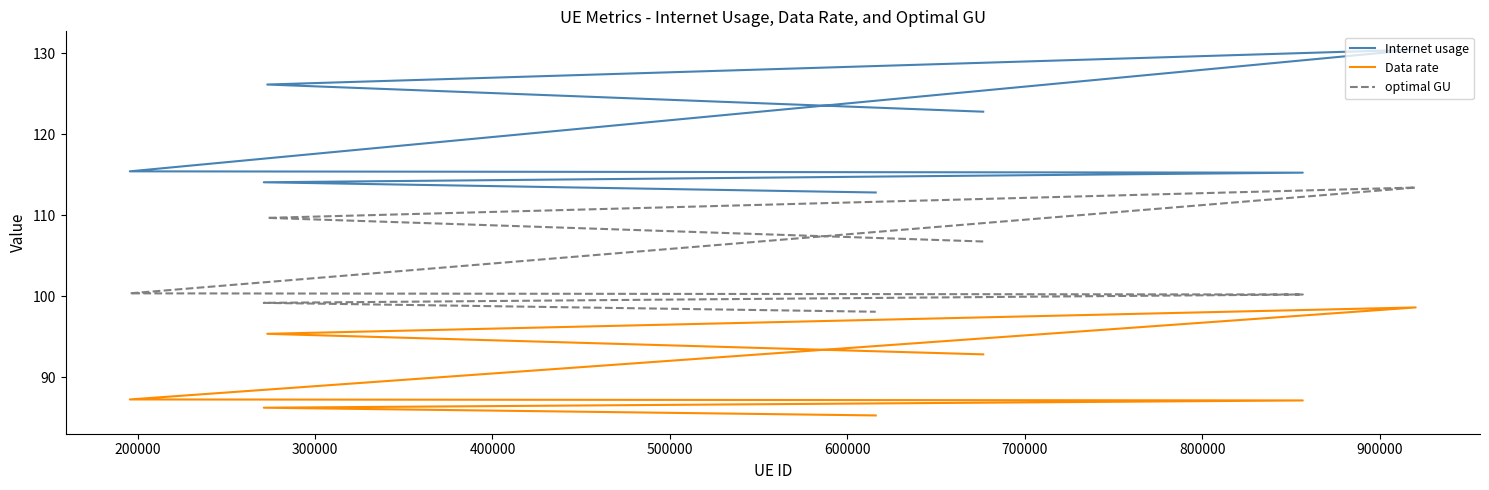

List the labels in order of optimal GU value, smallest first.

700000, 600000, 500000, 400000, 100000, 200000, 300000